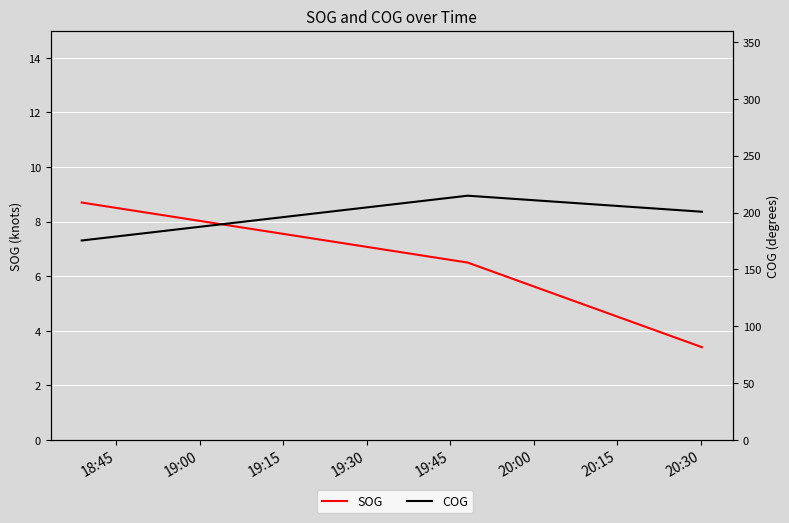

What is the sum of all COG values?

590.9